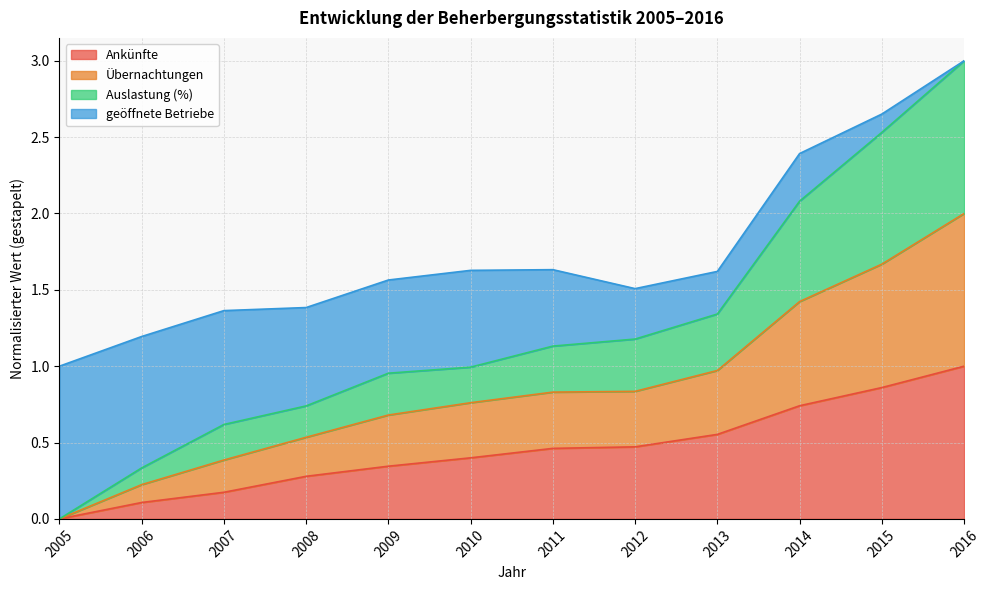

At which label does Ankünfte reach its minimum?

2005